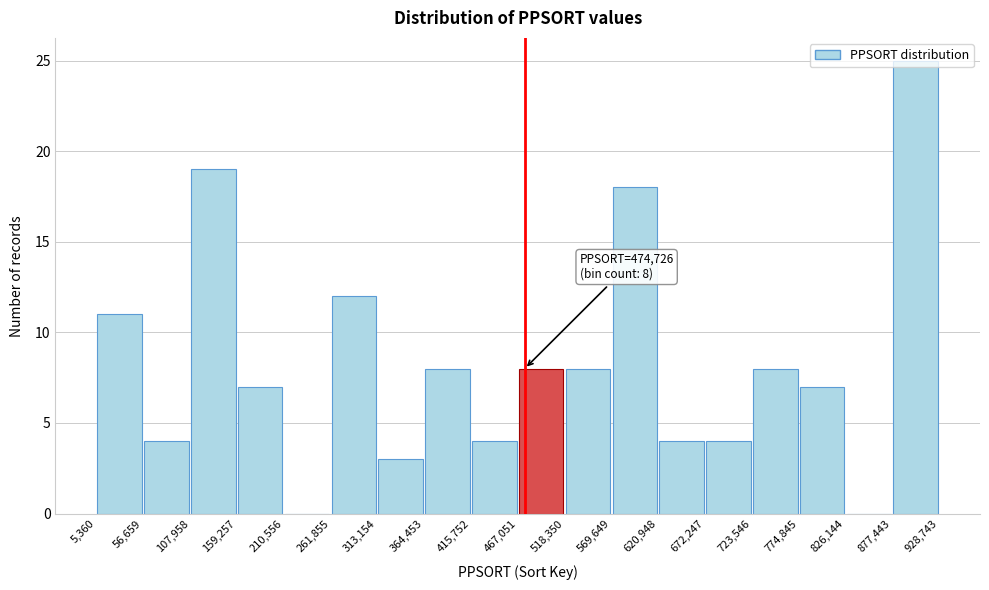

Which range on the x-axis has the tallest bar?

877,443 to 928,743